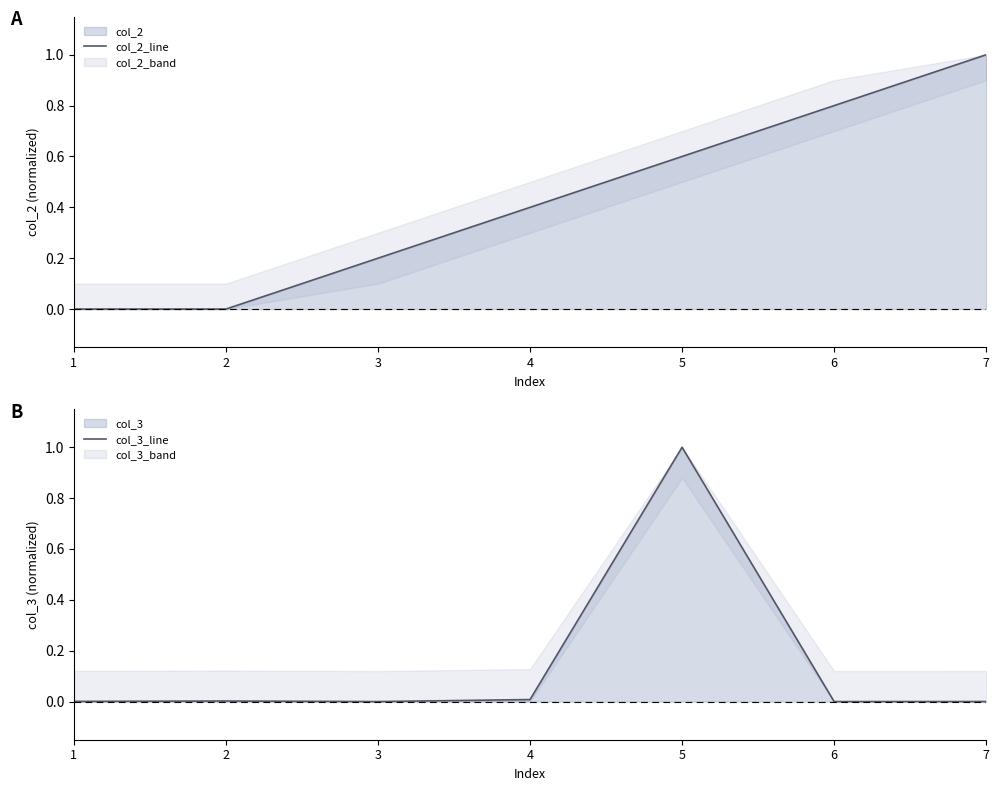

Reading left to right, list all the values displayed in this chart.

col_2_line: 0.0	0.0	0.2	0.4	0.6	0.8	1.0
col_3_line: 0.0	0.0	0.0	0.0	1.0	0.0	0.0